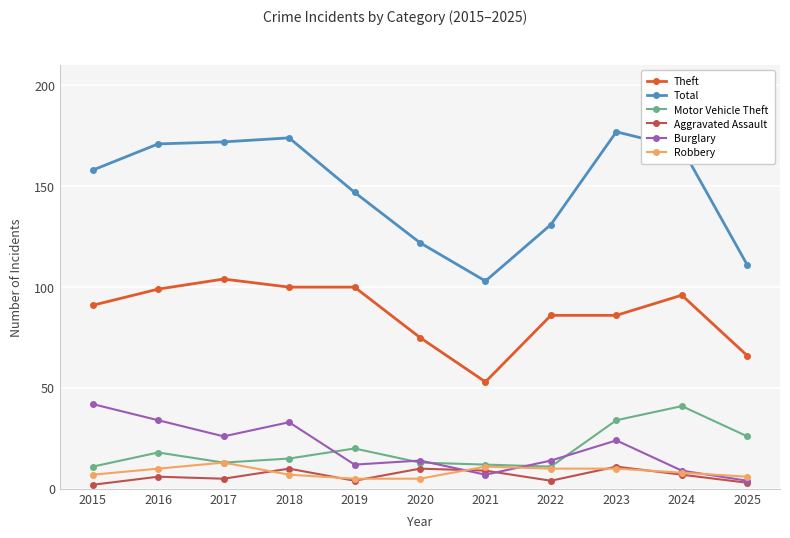

How many lines are shown in the chart?

6